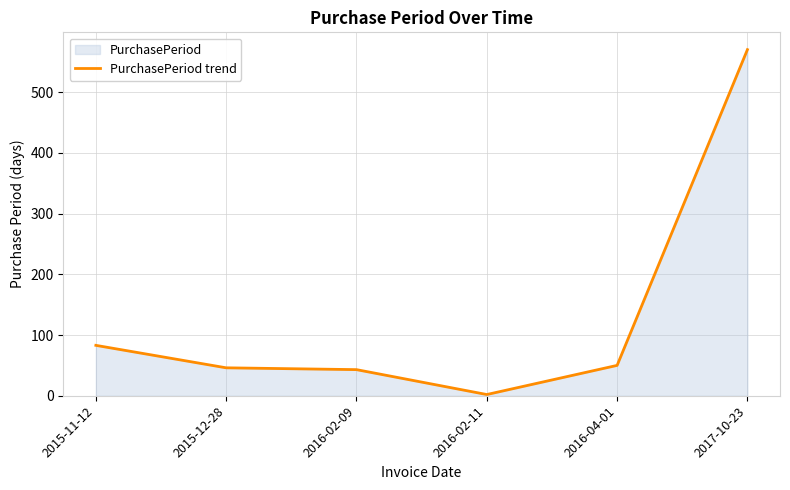

Is it true that the value at 2017-10-23 is 287?

False